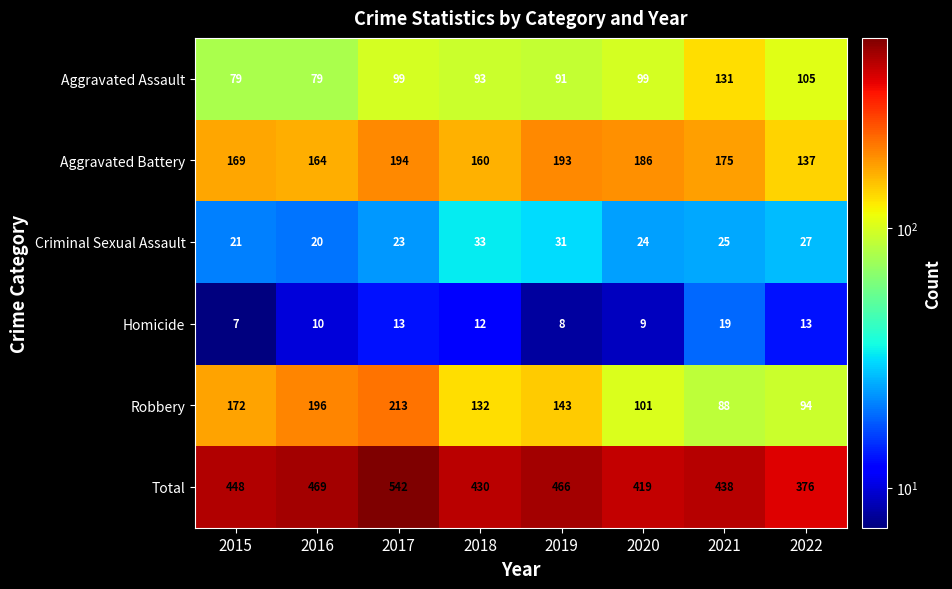

What is the difference between the maximum and minimum values in the Homicide series?

12